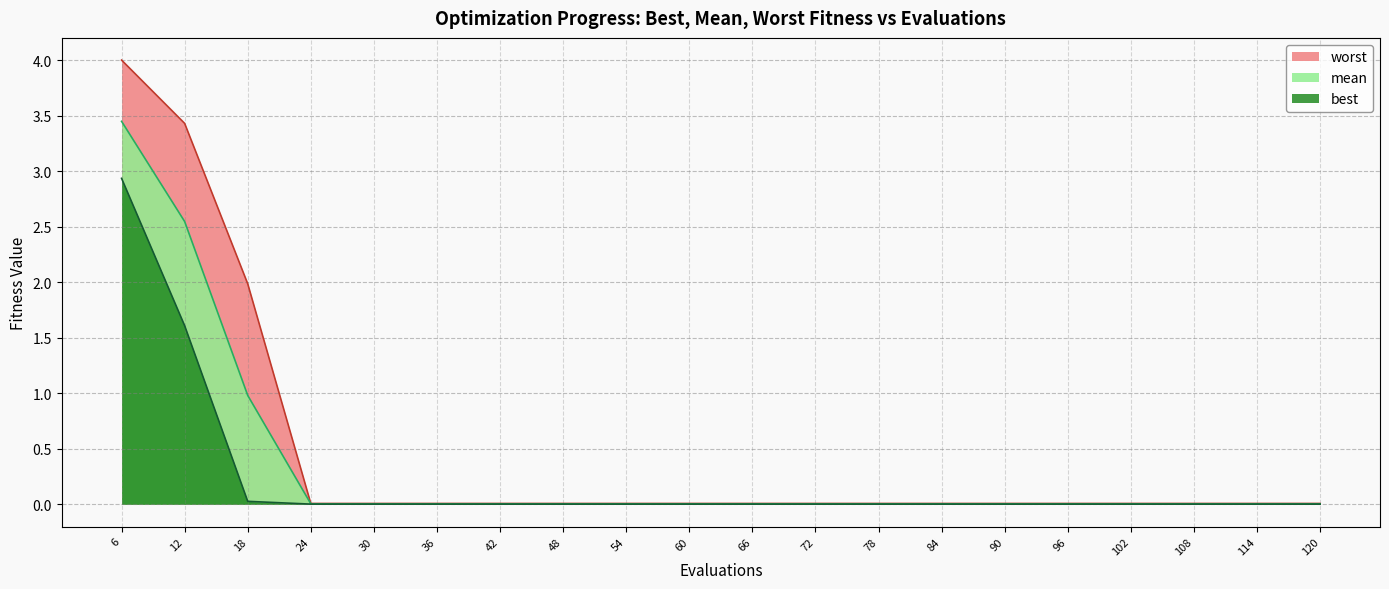

List the series in order of their overall mean, highest first.

worst, mean, best